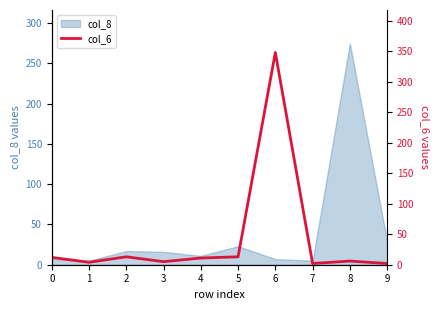

True or false: the data shows 6 at 8.

True